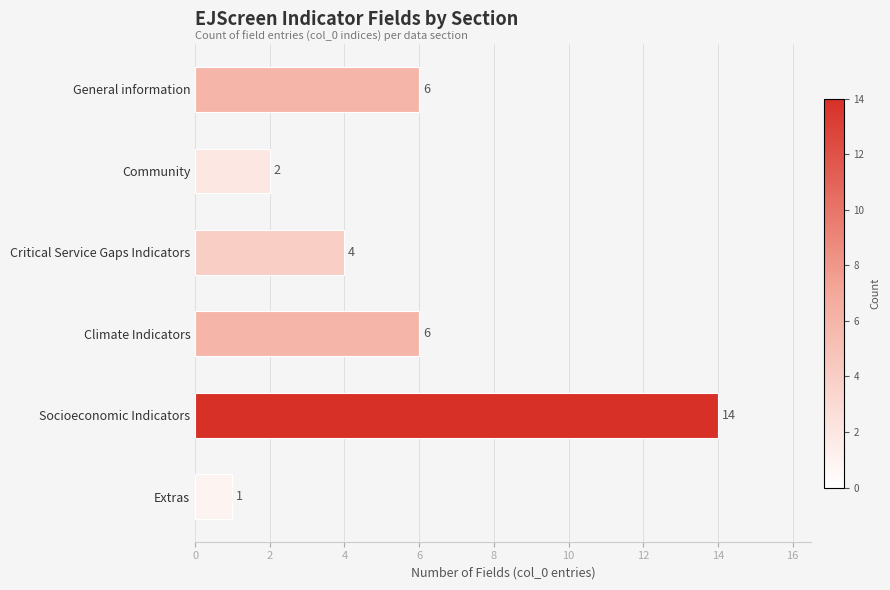

Are the bars grouped side by side (vs. stacked)?

No